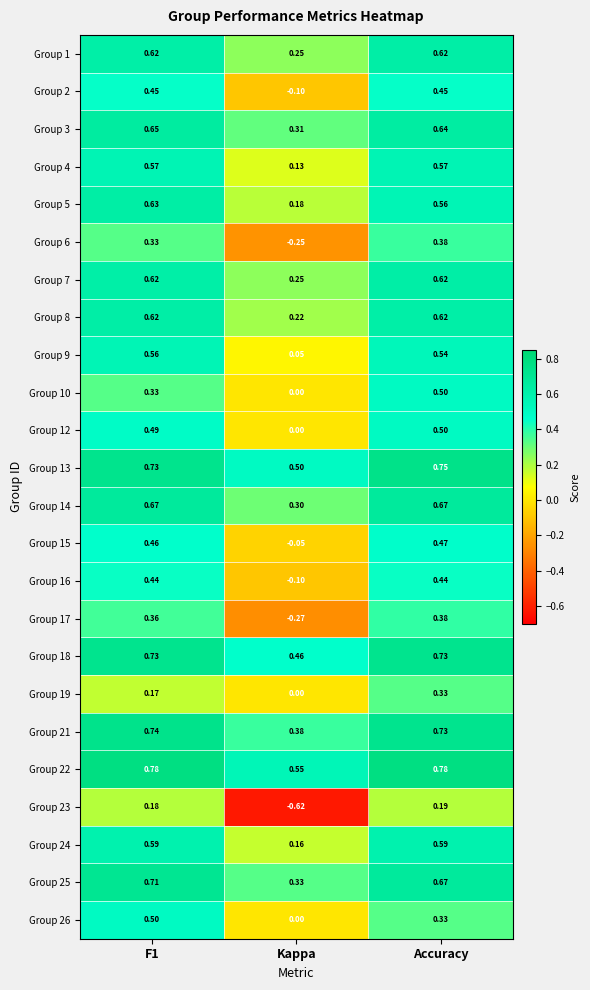

Where is Group 9 nearest to the value 0?

Kappa